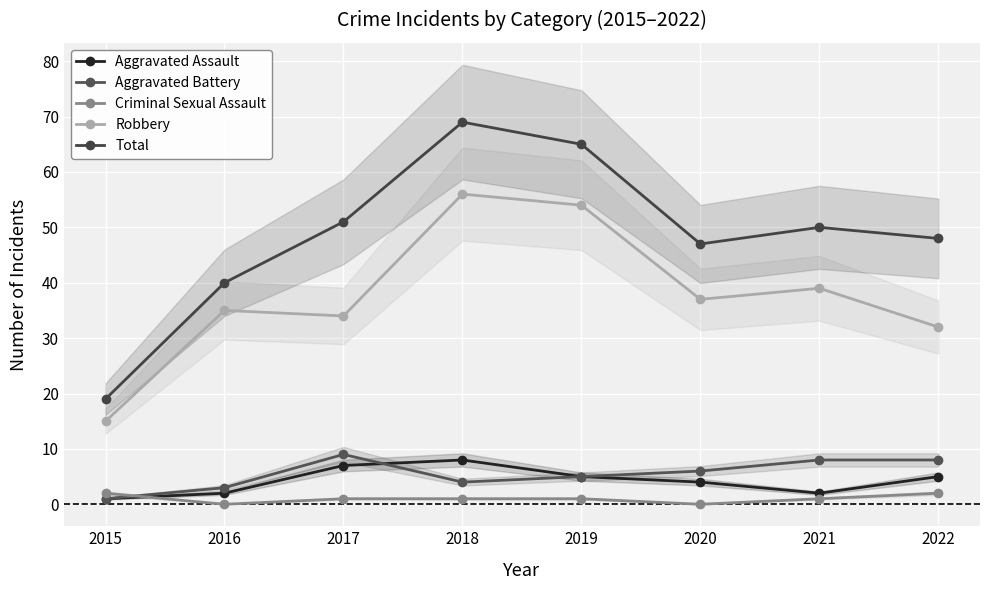

The value of Robbery at 2020 is 37. True or false?

True